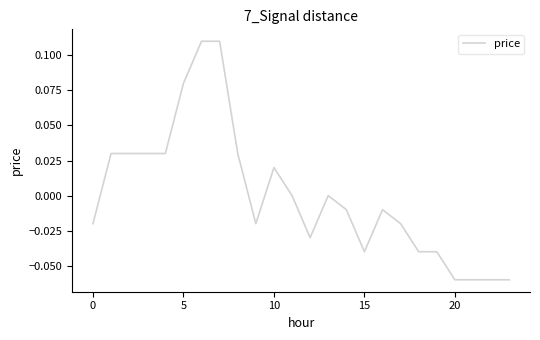

At which category does the data reach its first local valley?

9